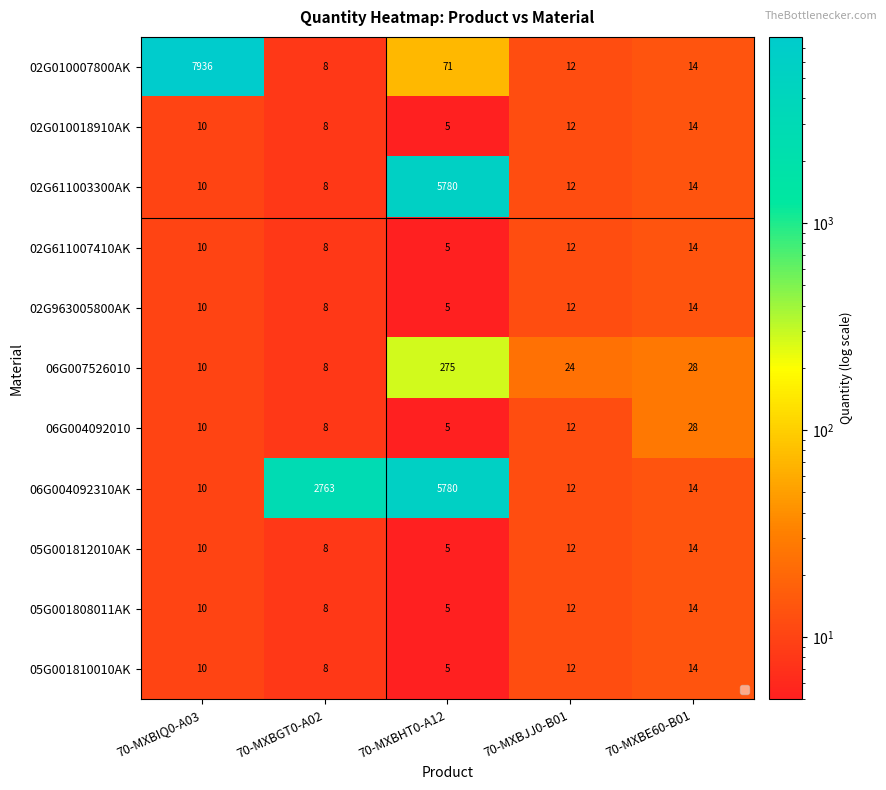

At which category is the sum across all series the highest?

70-MXBHT0-A12